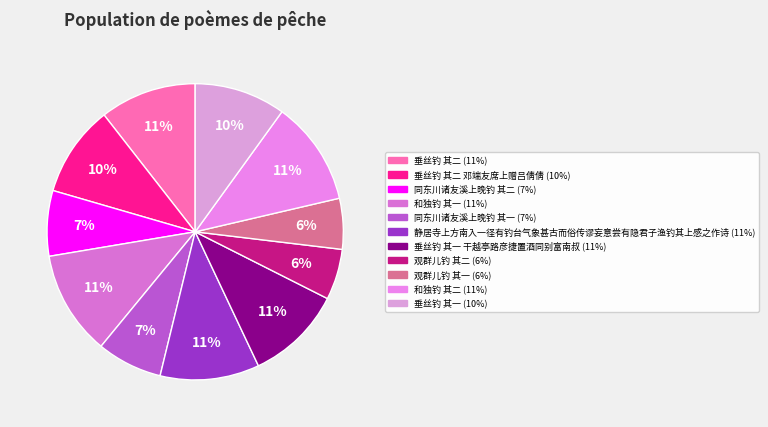

Count the number of slices in the pie.

11